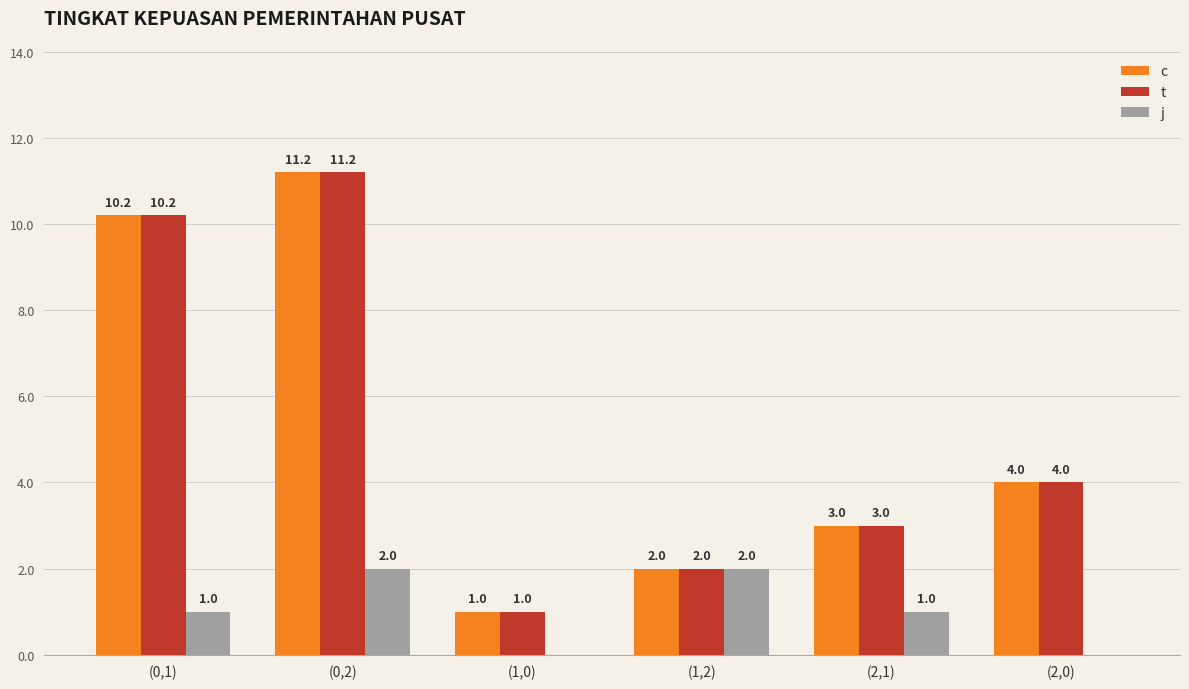

What is the total value across all series at (2,1)?

7.0